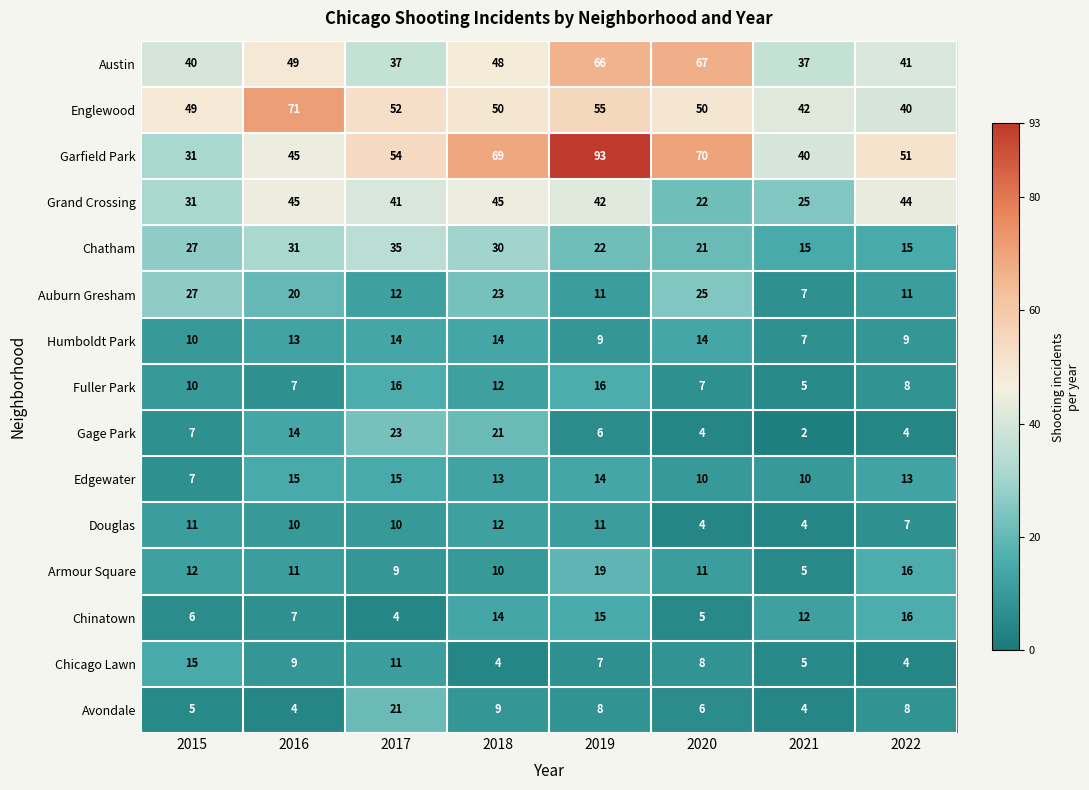

At how many categories does at least one series exceed 82?

1